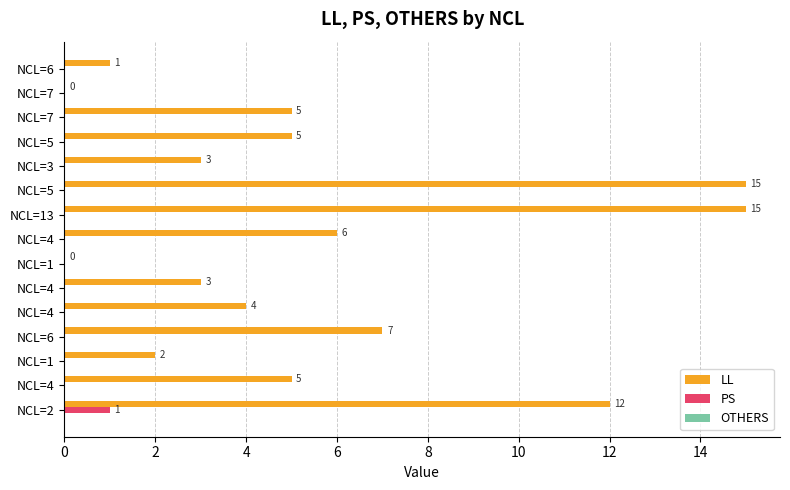

How many values in LL are above zero?

13